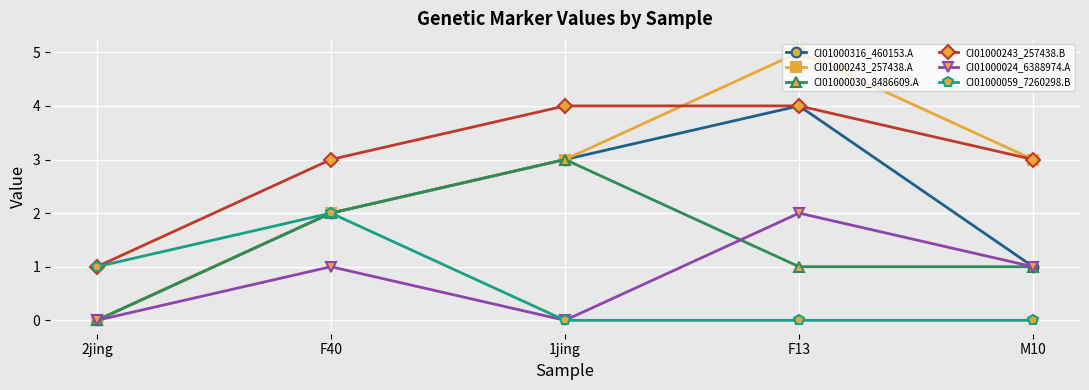

The value of CI01000024_6388974.A at 1jing is 1. True or false?

False